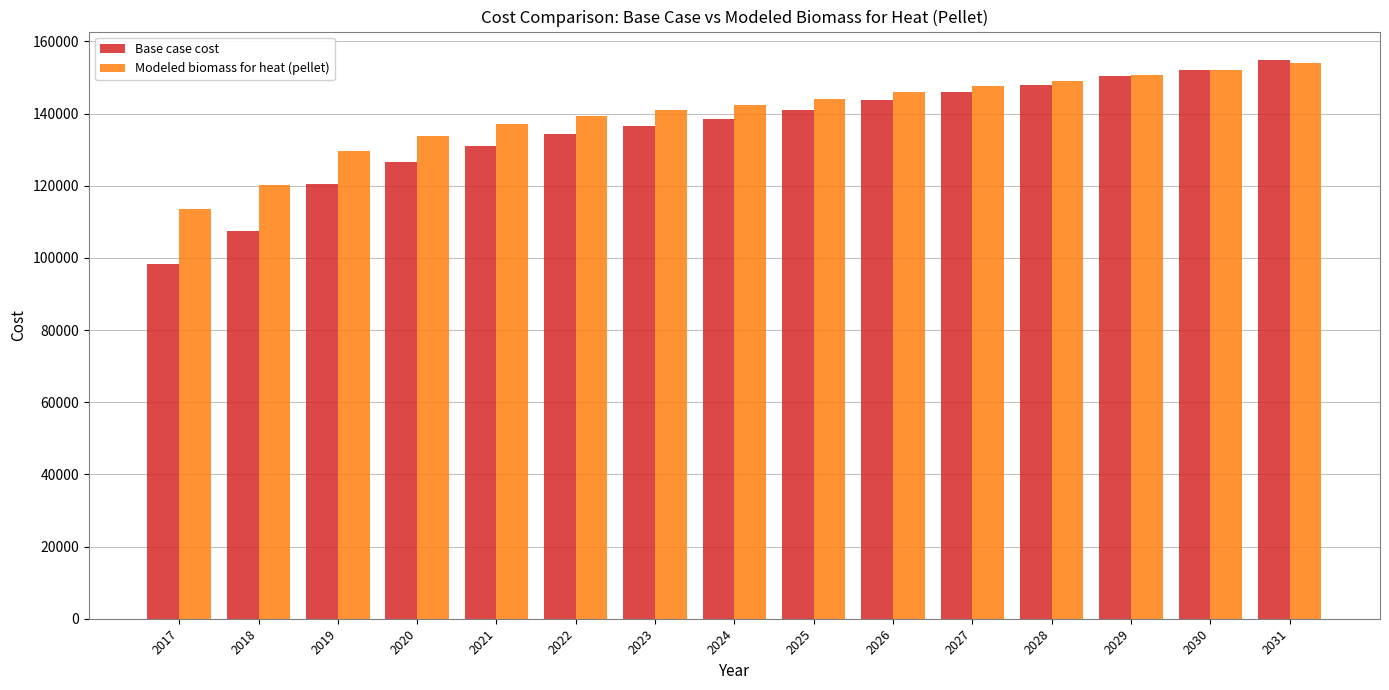

The value of Modeled biomass for heat (pellet) at 2026 is 146019.6. True or false?

True